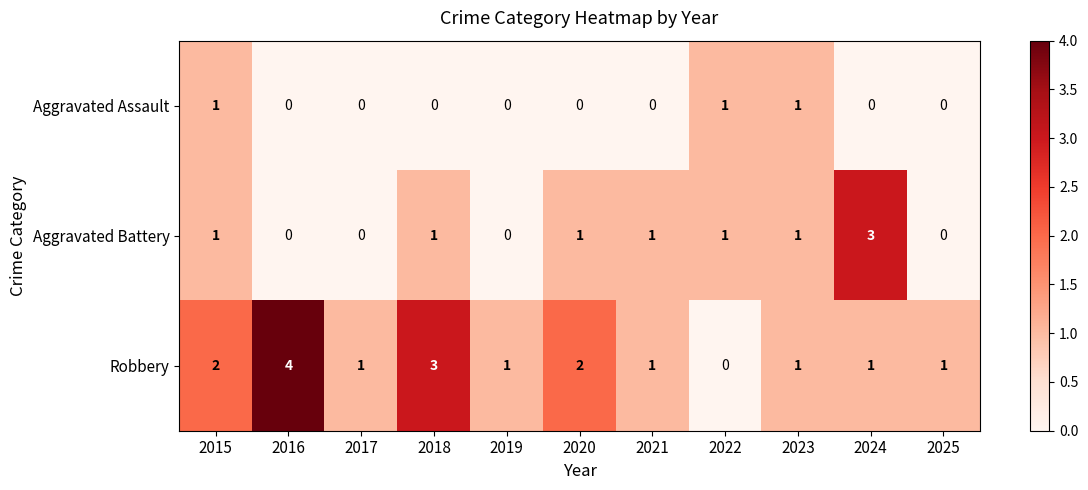

The value of Robbery at 2023 is 1. True or false?

True